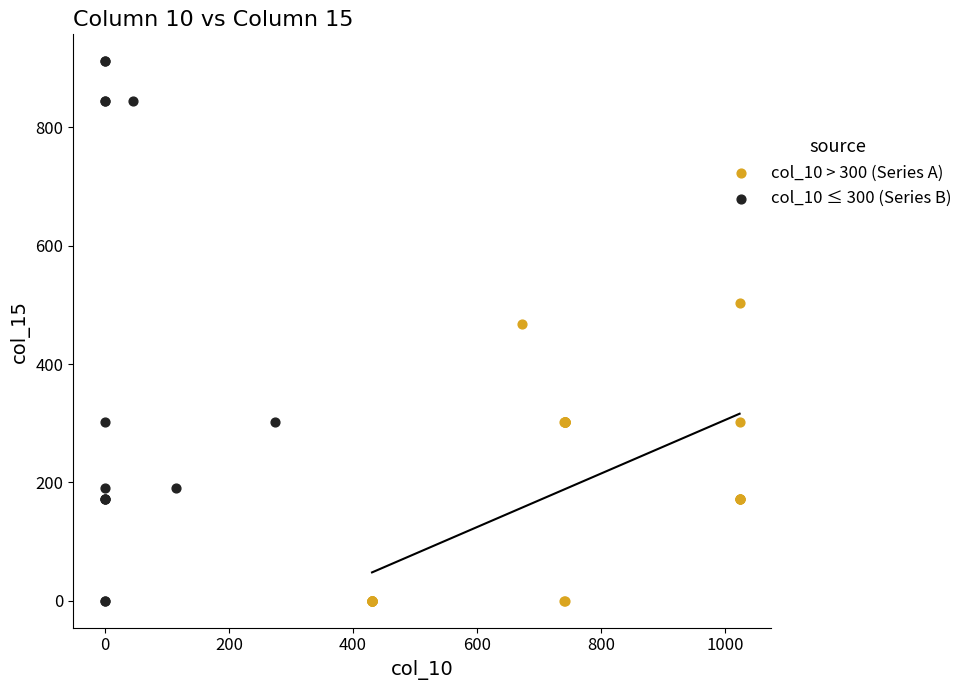

Which series has the largest Y range (max minus min)?

col_10 ≤ 300 (Series B)